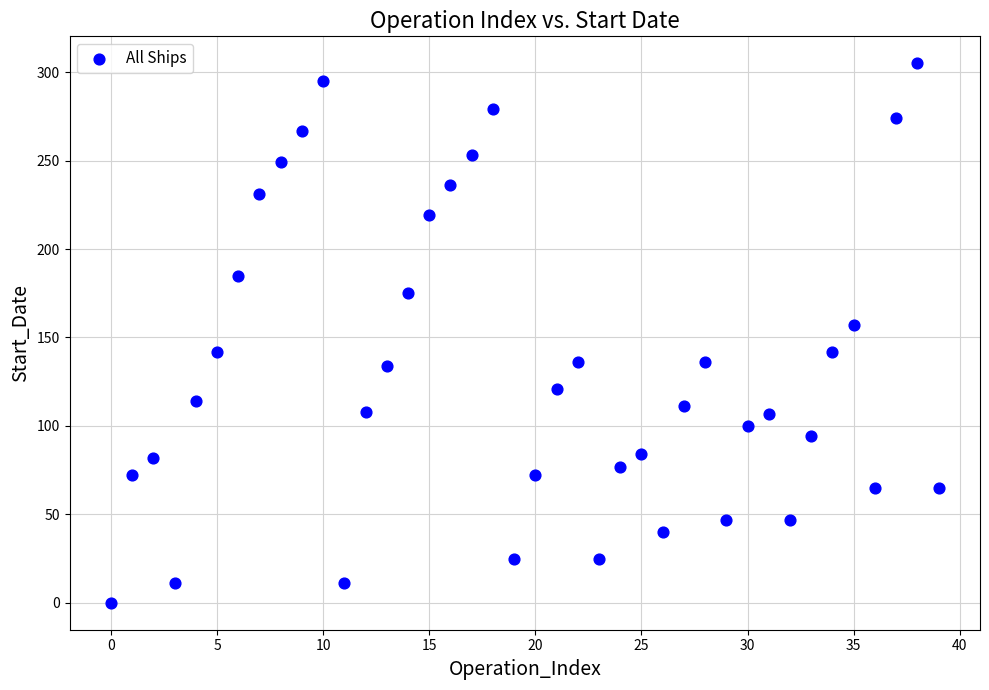

What is the range of Y values (max minus min)?

305